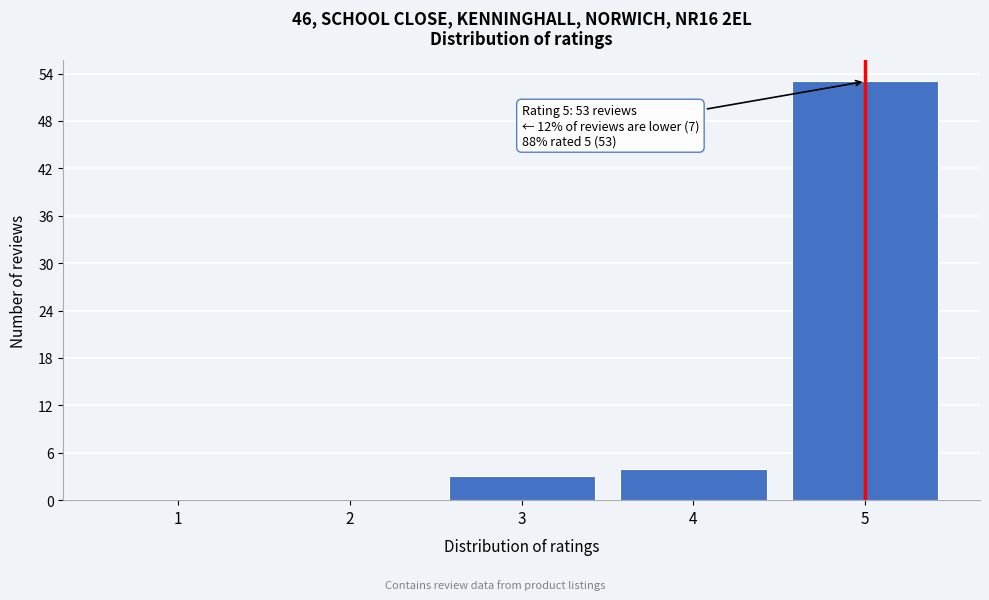

Reading right to left, transcribe all the data shown in this chart.

5=53	4=4	3=3	2=0	1=0